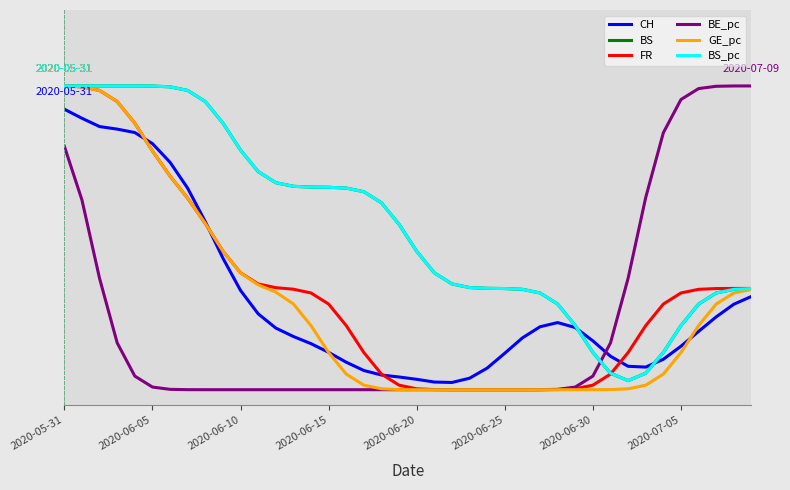

Which category has the highest value in the CH series?

2020-05-31